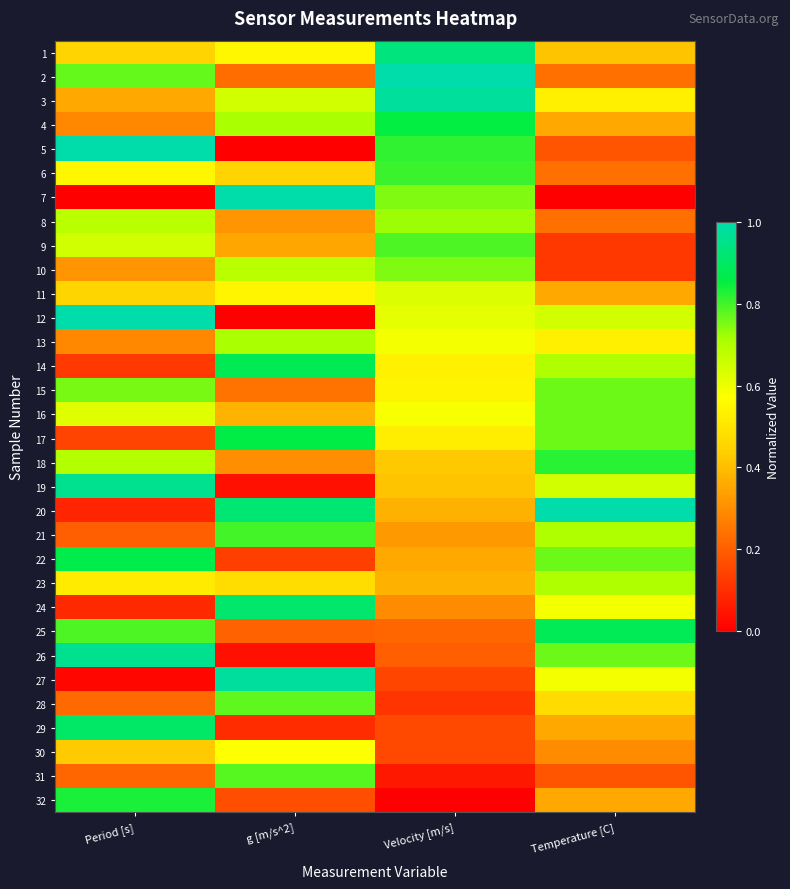

What is the total value across all series at Period [s]?

16.2